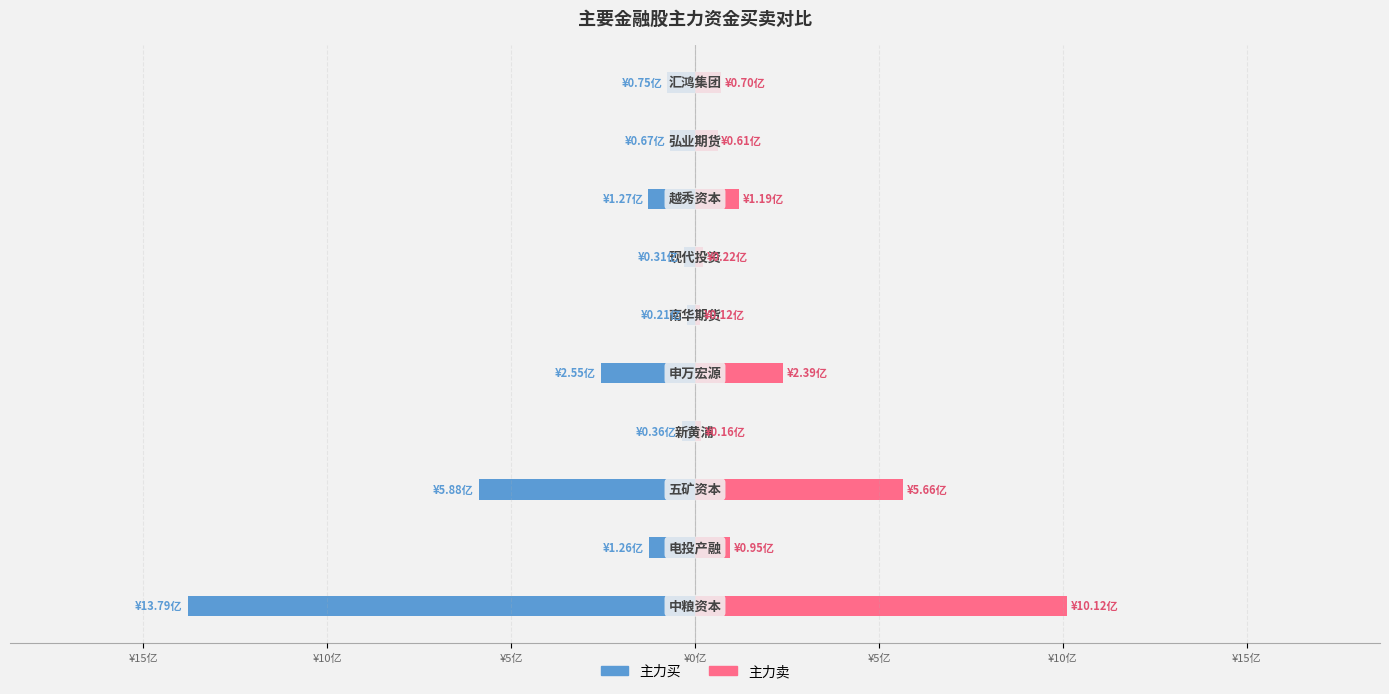

How many values in the 主力卖 series exceed 94554171?

4